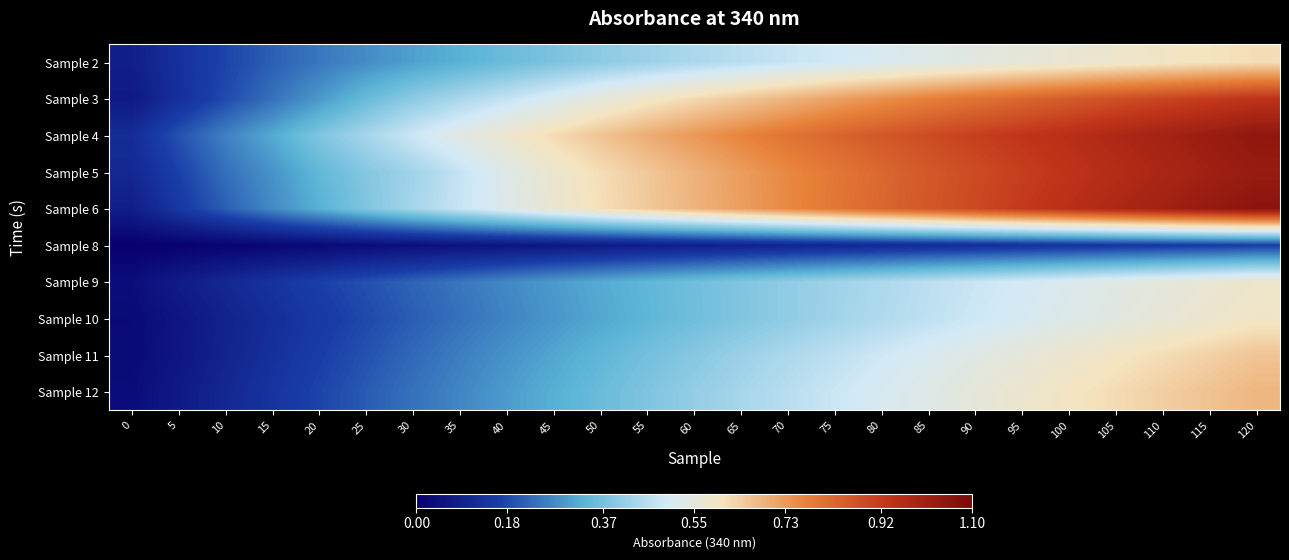

Reading left to right, extract all data points from this chart.

row_0: 0=0.1	5=0.1	10=0.2	15=0.2	20=0.2	25=0.3	30=0.3	35=0.3	40=0.4	45=0.4	50=0.4	55=0.4	60=0.4	65=0.5	70=0.5	75=0.5	80=0.5	85=0.5	90=0.5	95=0.6	100=0.6	105=0.6	110=0.6	115=0.6	120=0.6
row_1: 0=0.1	5=0.1	10=0.2	15=0.2	20=0.3	25=0.4	30=0.4	35=0.4	40=0.5	45=0.5	50=0.6	55=0.6	60=0.6	65=0.7	70=0.7	75=0.7	80=0.7	85=0.8	90=0.8	95=0.8	100=0.9	105=0.9	110=0.9	115=0.9	120=0.9
row_2: 0=0.1	5=0.2	10=0.3	15=0.3	20=0.4	25=0.4	30=0.5	35=0.5	40=0.6	45=0.6	50=0.7	55=0.7	60=0.7	65=0.8	70=0.8	75=0.8	80=0.9	85=0.9	90=0.9	95=0.9	100=1.0	105=1.0	110=1.0	115=1.0	120=1.0
row_3: 0=0.1	5=0.2	10=0.2	15=0.3	20=0.3	25=0.4	30=0.4	35=0.5	40=0.5	45=0.6	50=0.6	55=0.7	60=0.7	65=0.7	70=0.8	75=0.8	80=0.8	85=0.9	90=0.9	95=0.9	100=0.9	105=1.0	110=1.0	115=1.0	120=1.0
row_4: 0=0.1	5=0.2	10=0.2	15=0.3	20=0.3	25=0.4	30=0.4	35=0.5	40=0.5	45=0.6	50=0.6	55=0.7	60=0.7	65=0.7	70=0.8	75=0.8	80=0.8	85=0.9	90=0.9	95=0.9	100=1.0	105=1.0	110=1.0	115=1.0	120=1.1
row_5: 0=0.0	5=0.0	10=0.0	15=0.0	20=0.0	25=0.0	30=0.0	35=0.0	40=0.1	45=0.1	50=0.1	55=0.1	60=0.1	65=0.1	70=0.1	75=0.1	80=0.1	85=0.1	90=0.1	95=0.1	100=0.1	105=0.1	110=0.2	115=0.2	120=0.2
row_6: 0=0.0	5=0.1	10=0.1	15=0.1	20=0.2	25=0.2	30=0.2	35=0.2	40=0.3	45=0.3	50=0.3	55=0.3	60=0.4	65=0.4	70=0.4	75=0.4	80=0.4	85=0.5	90=0.5	95=0.5	100=0.5	105=0.5	110=0.5	115=0.6	120=0.6
row_7: 0=0.0	5=0.1	10=0.1	15=0.1	20=0.2	25=0.2	30=0.2	35=0.2	40=0.3	45=0.3	50=0.3	55=0.3	60=0.4	65=0.4	70=0.4	75=0.4	80=0.4	85=0.5	90=0.5	95=0.5	100=0.5	105=0.5	110=0.6	115=0.6	120=0.6
row_8: 0=0.0	5=0.1	10=0.1	15=0.1	20=0.2	25=0.2	30=0.2	35=0.3	40=0.3	45=0.3	50=0.3	55=0.4	60=0.4	65=0.4	70=0.4	75=0.5	80=0.5	85=0.5	90=0.5	95=0.6	100=0.6	105=0.6	110=0.6	115=0.6	120=0.7
row_9: 0=0.0	5=0.1	10=0.1	15=0.1	20=0.2	25=0.2	30=0.2	35=0.3	40=0.3	45=0.3	50=0.4	55=0.4	60=0.4	65=0.4	70=0.5	75=0.5	80=0.5	85=0.5	90=0.6	95=0.6	100=0.6	105=0.6	110=0.6	115=0.7	120=0.7